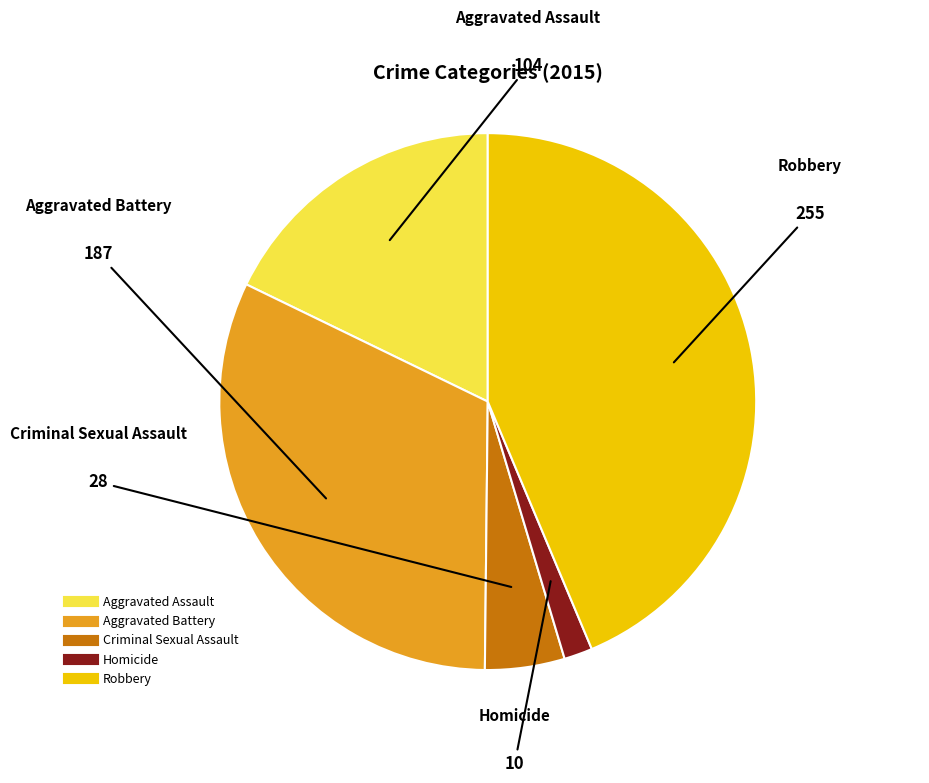

What is the smallest slice in the pie chart?

Homicide